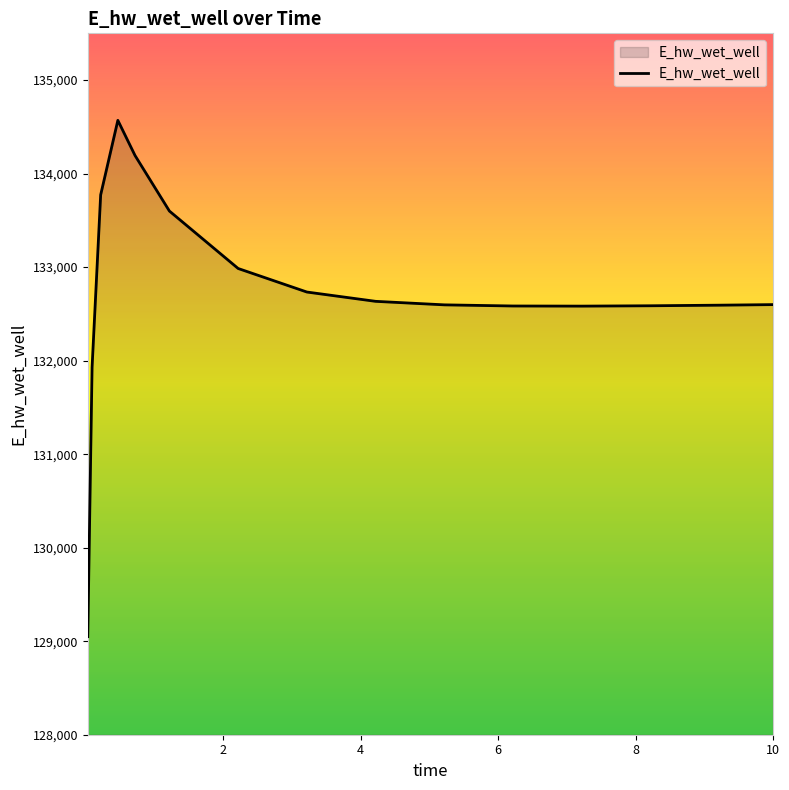

How many values are below 132599?

7